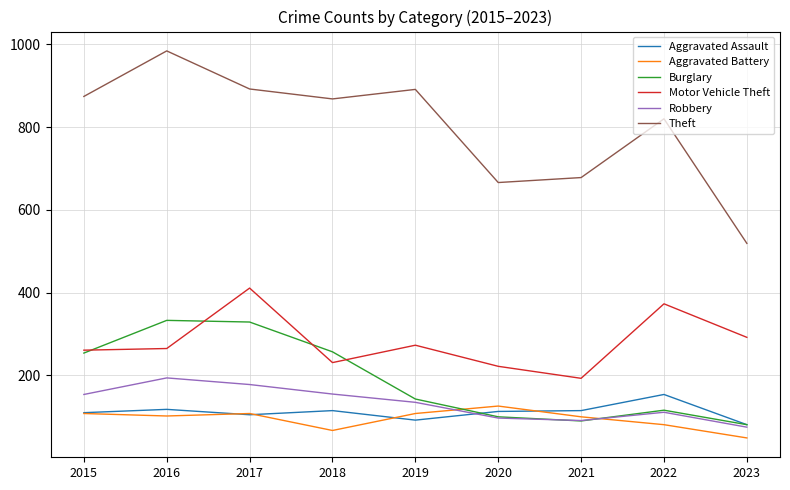

Which series changed the most between 2018 and 2021?

Theft